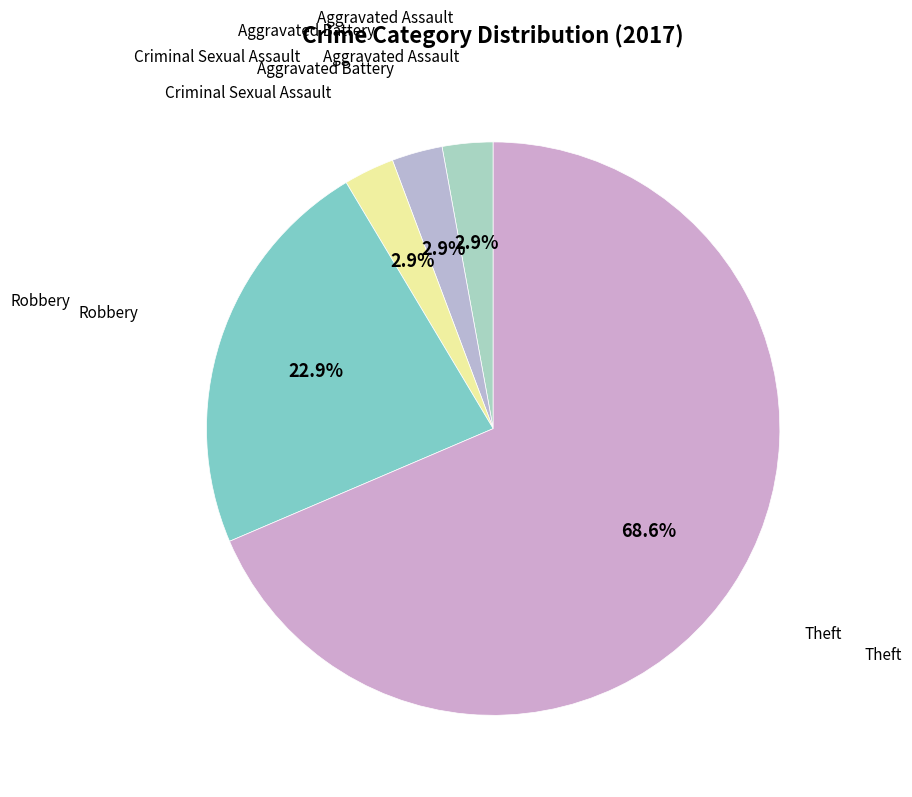

Is it true that Robbery is 8% of the pie?

False